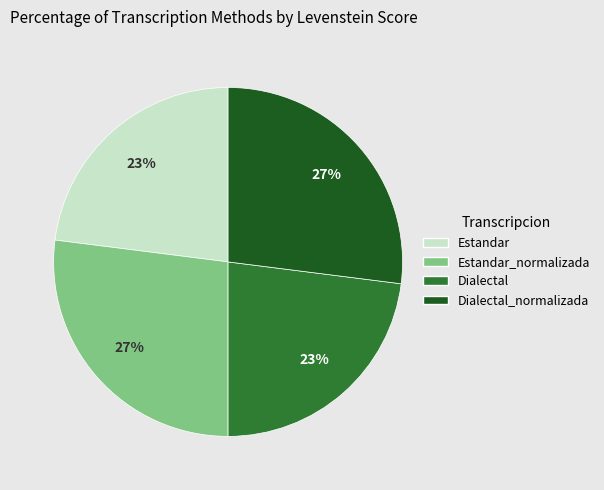

Does Dialectal_normalizada represent more than half of the total?

No